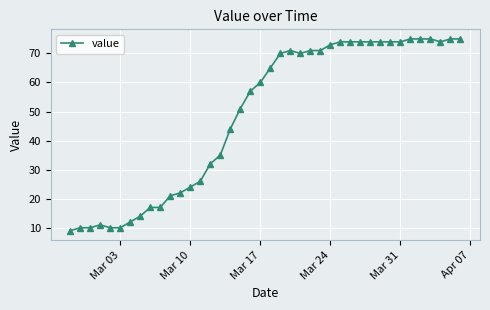

What is the smallest value displayed?

9